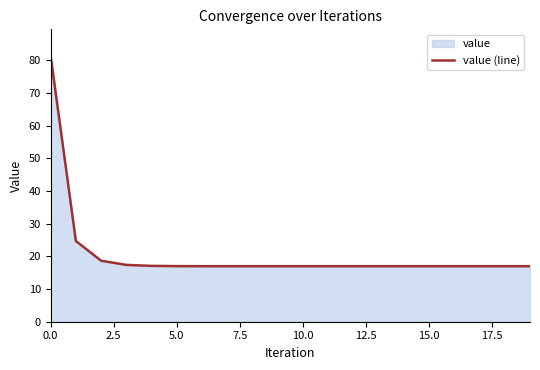

What is the value of the 19th point from the left?

17.0